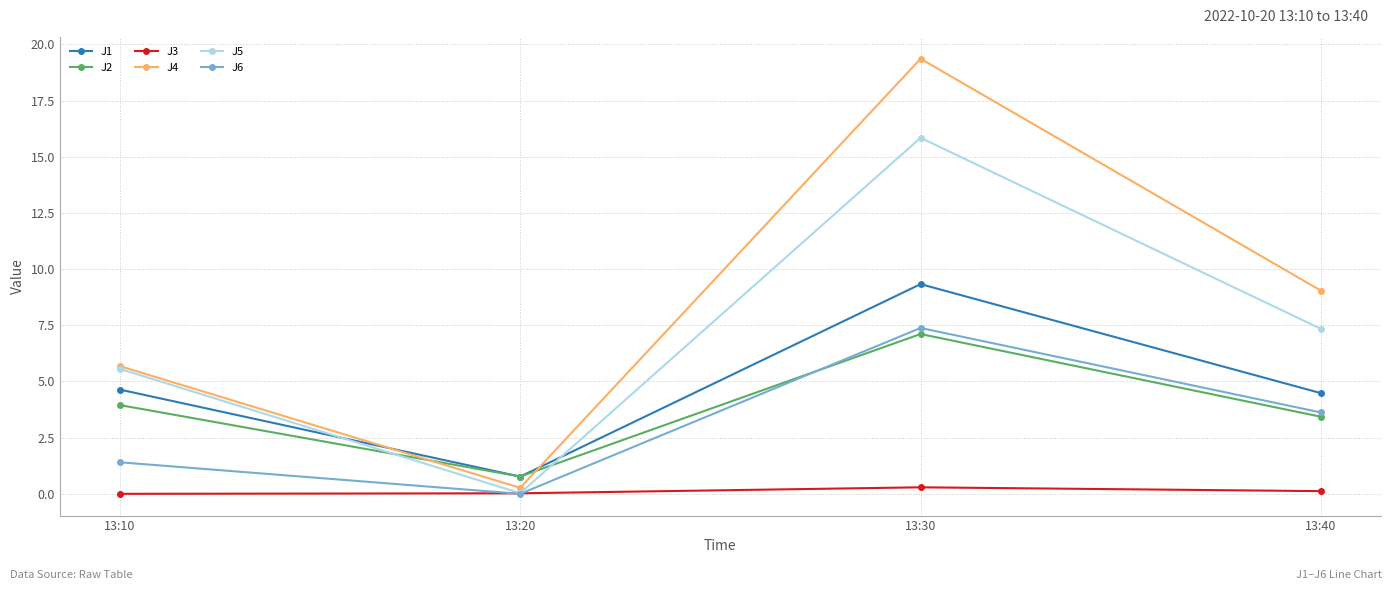

Is it true that J1 equals 0.8 at 13:20?

True